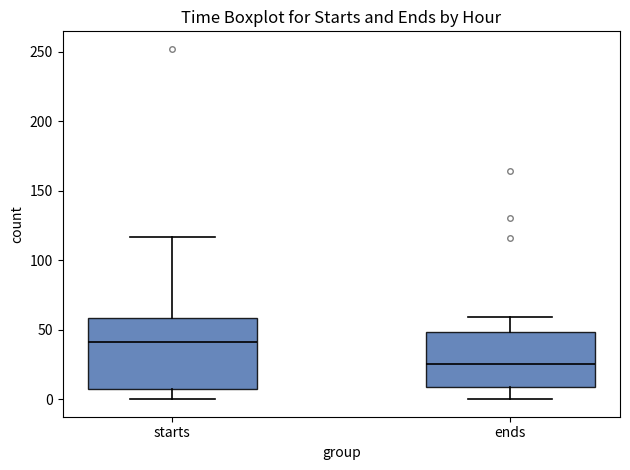

Comparing the boxes themselves (not the whiskers), which one is the tallest?

starts